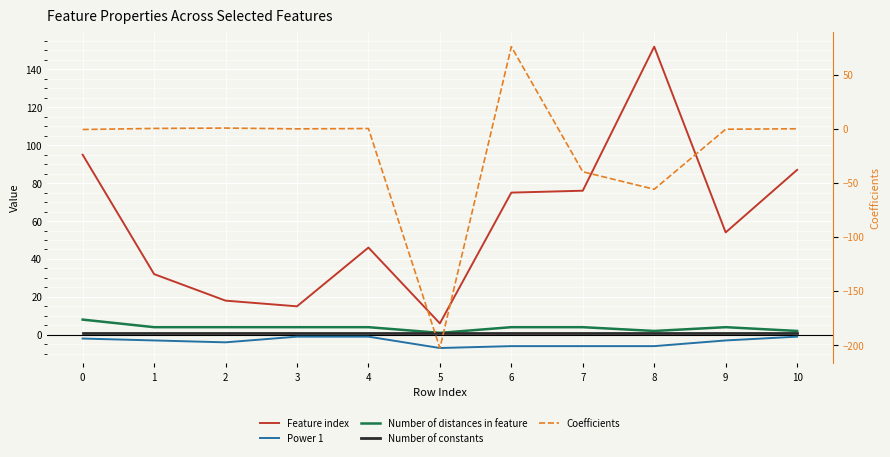

What is the sum of all Number of constants values?

11.0